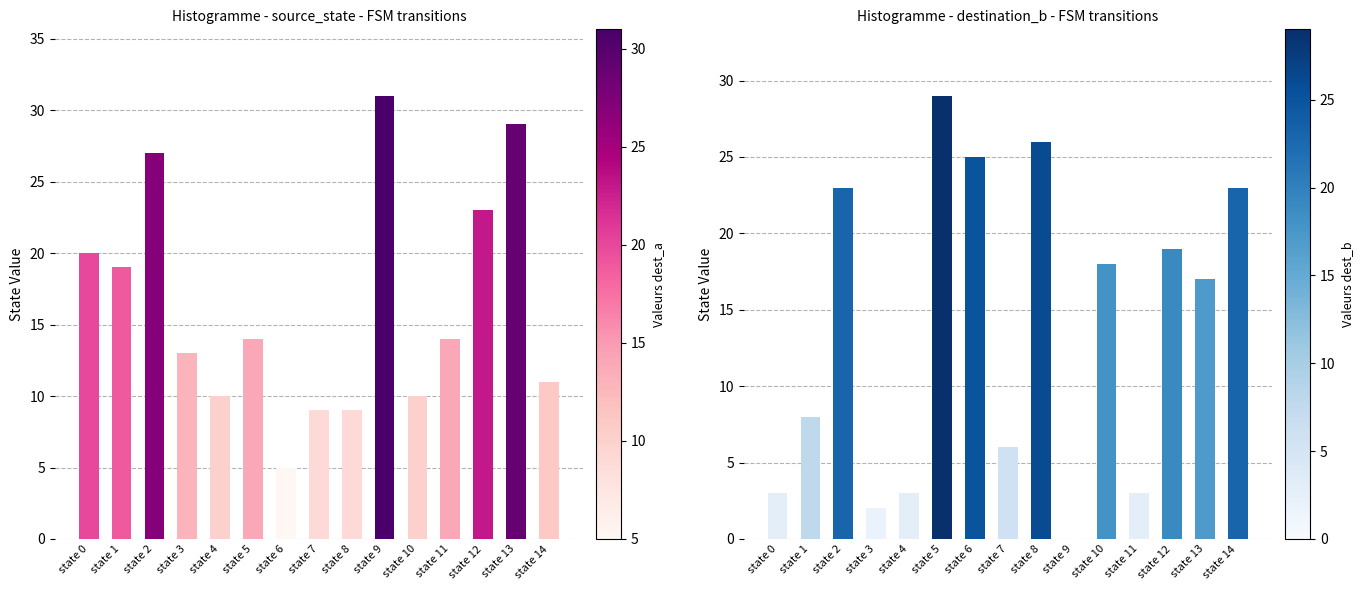

Reading left to right, extract all data points from this chart.

destination_state_a: state 0=20	state 1=19	state 2=27	state 3=13	state 4=10	state 5=14	state 6=5	state 7=9	state 8=9	state 9=31	state 10=10	state 11=14	state 12=23	state 13=29	state 14=11
destination_state_b: state 0=3	state 1=8	state 2=23	state 3=2	state 4=3	state 5=29	state 6=25	state 7=6	state 8=26	state 9=0	state 10=18	state 11=3	state 12=19	state 13=17	state 14=23